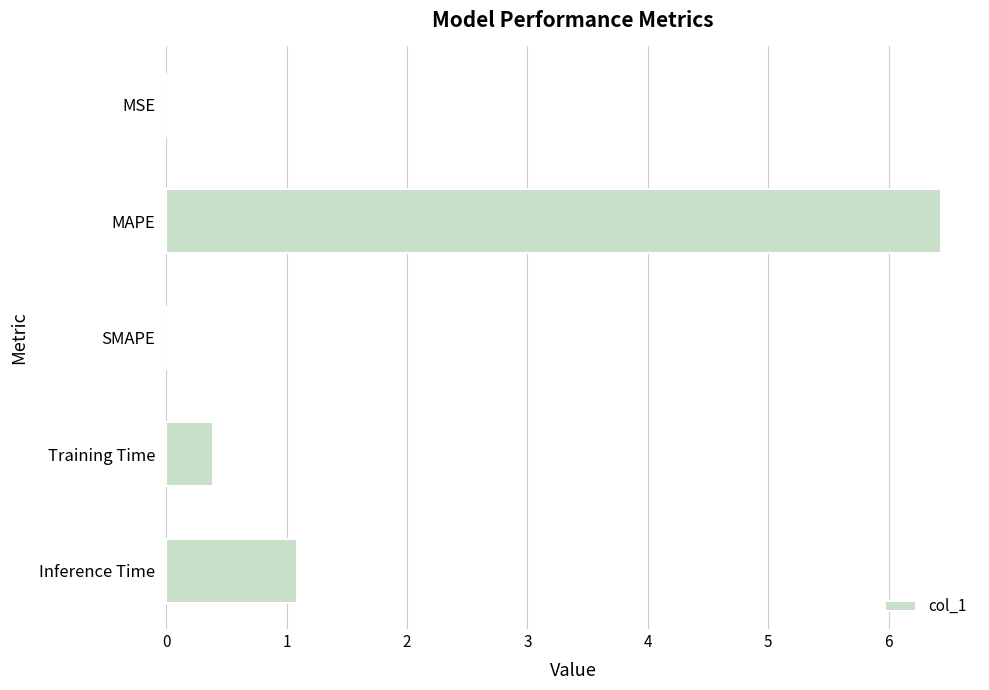

True or false: the data shows 0.5 at Inference Time.

False